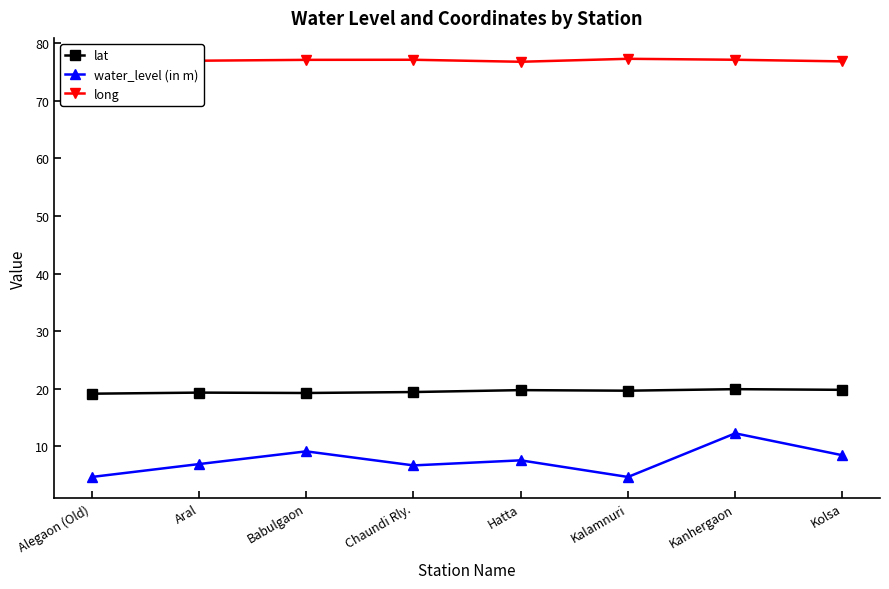

Is it true that lat equals 9.5 at Aral?

False